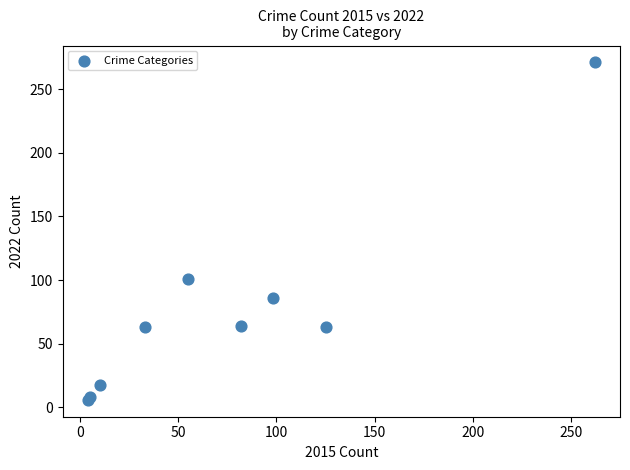

What Y value in the scatter plot is closest to 138?

101